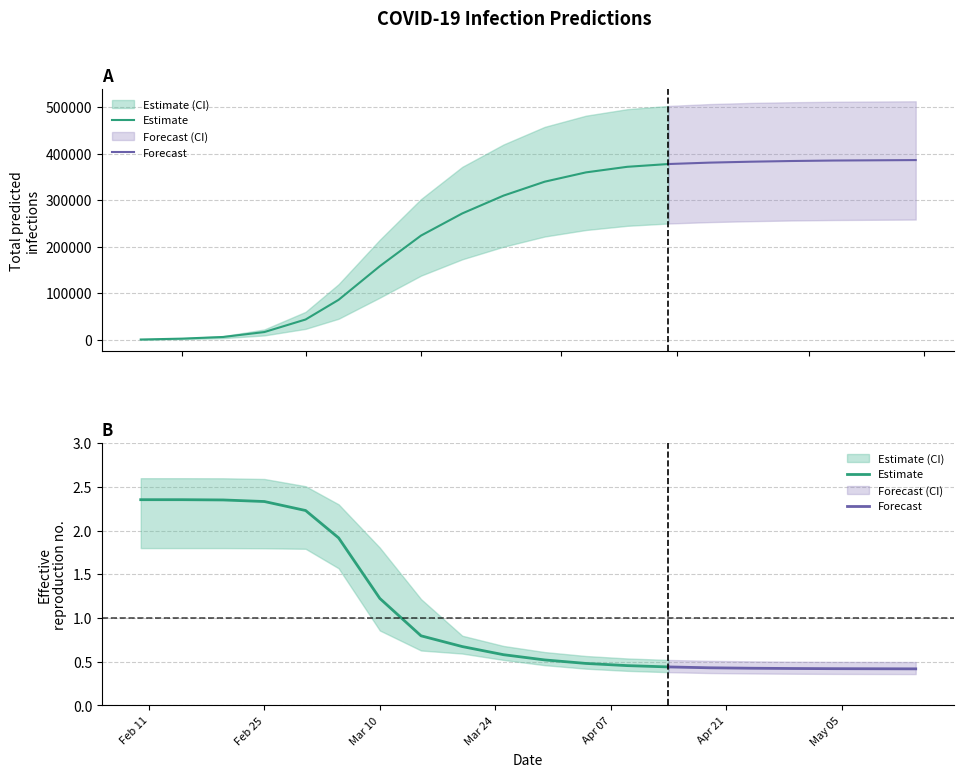

Is the value of total_infected_mean at 13 greater than the value of r_values_mean at 7?

Yes